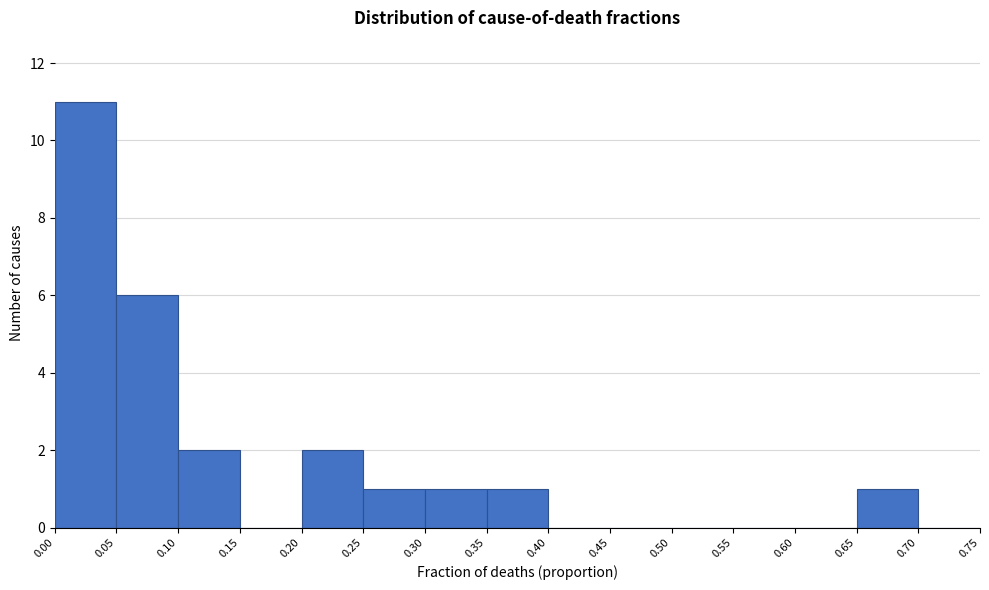

Which range on the x-axis has the tallest bar?

0.00 to 0.05